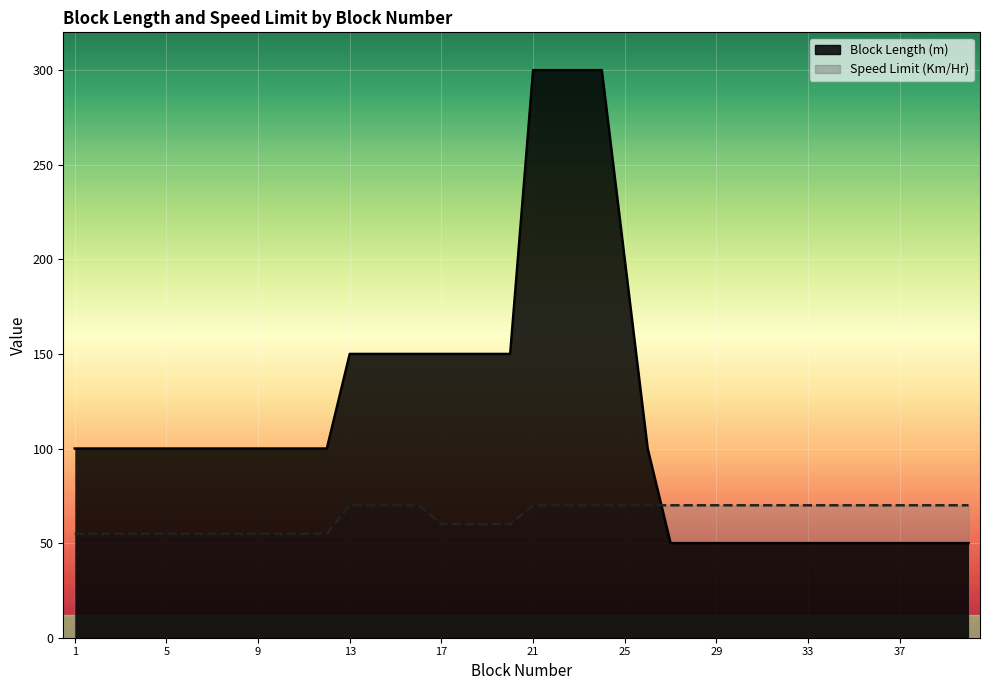

Which label corresponds to the smallest value in the chart?

27